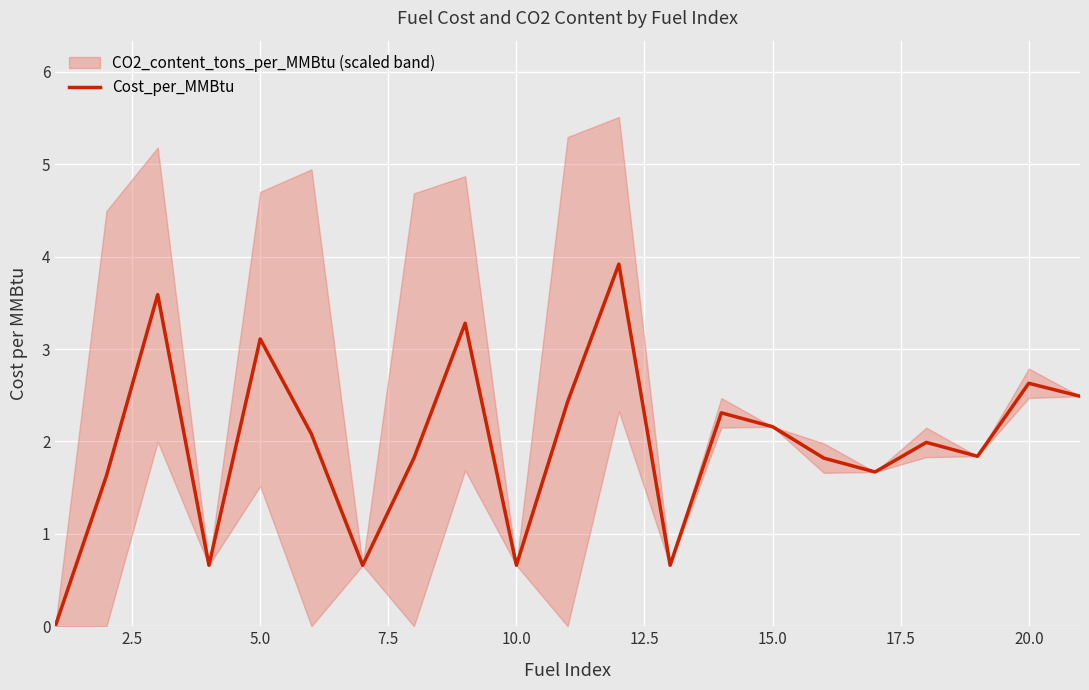

True or false: Cost_per_MMBtu has a value of 0.2 at 10.0.

False